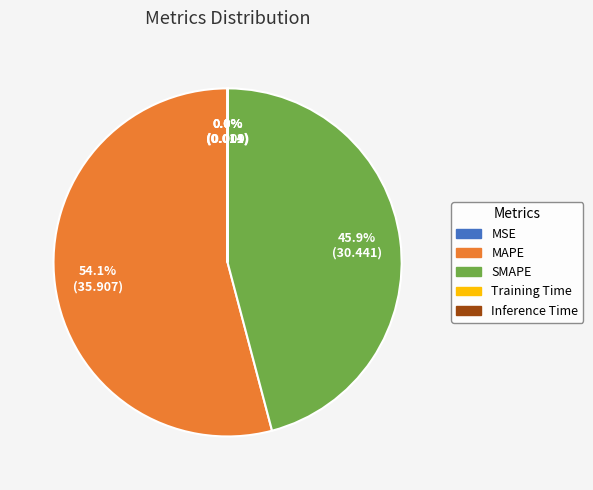

Which slice represents more than half of the pie?

MAPE